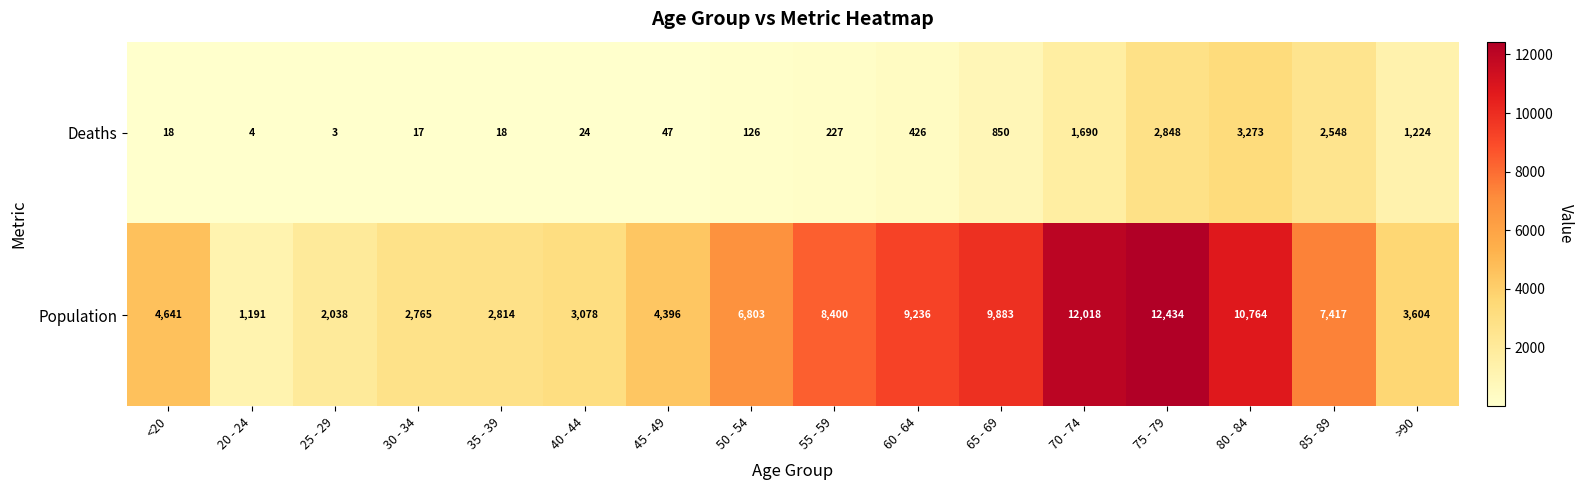

What is the spread (max minus min) of values at 85 - 89?

4869